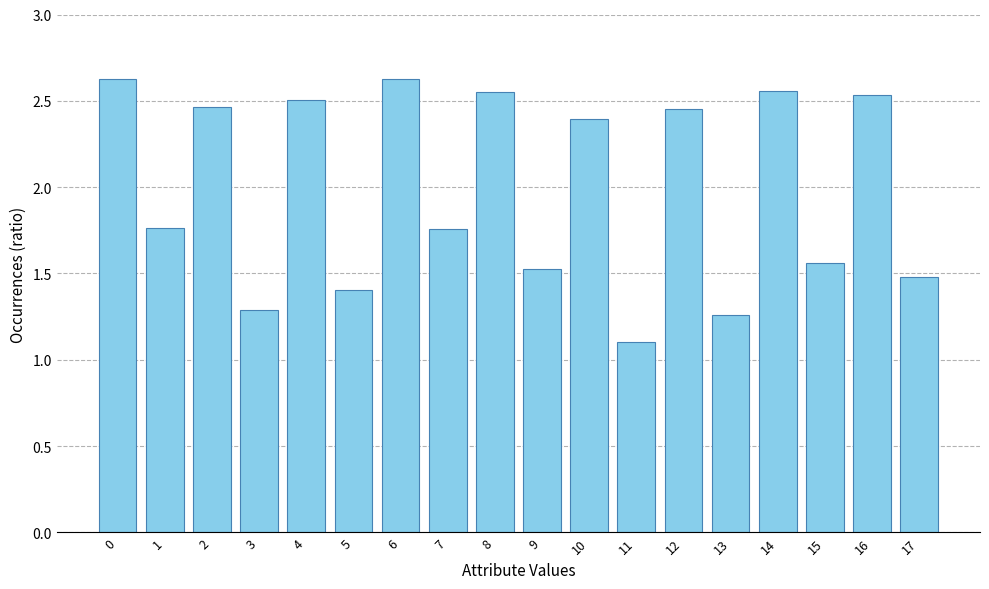

What is the difference between the maximum and minimum values?

1.5